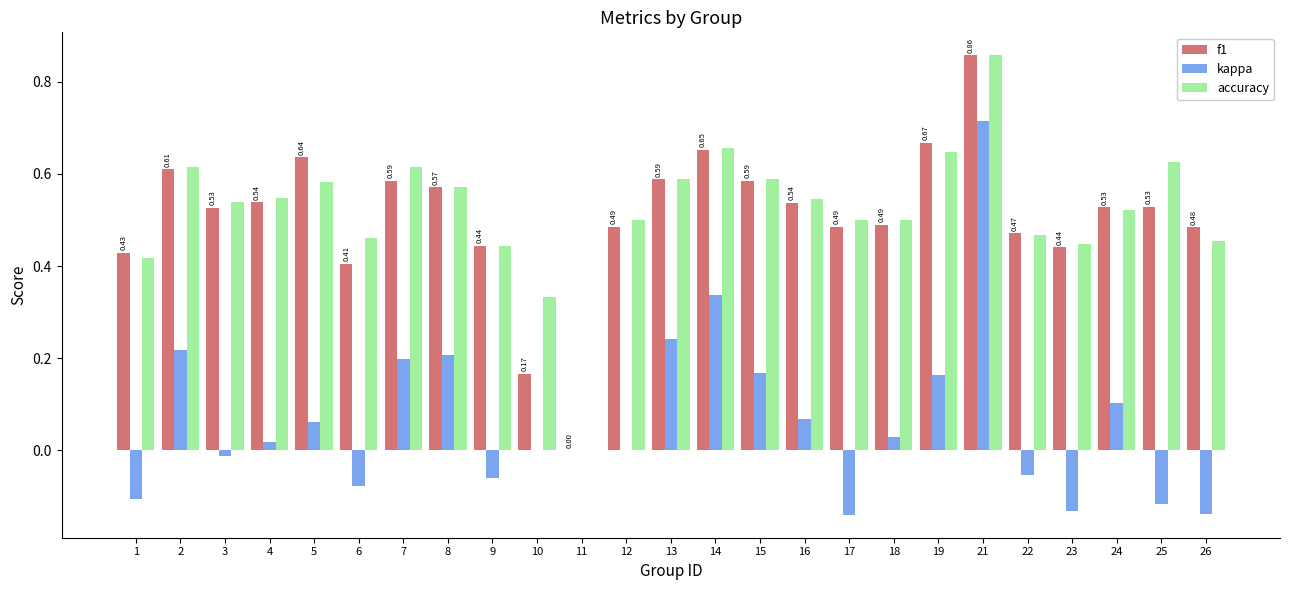

Is it true that f1 equals 0.5 at 4?

True